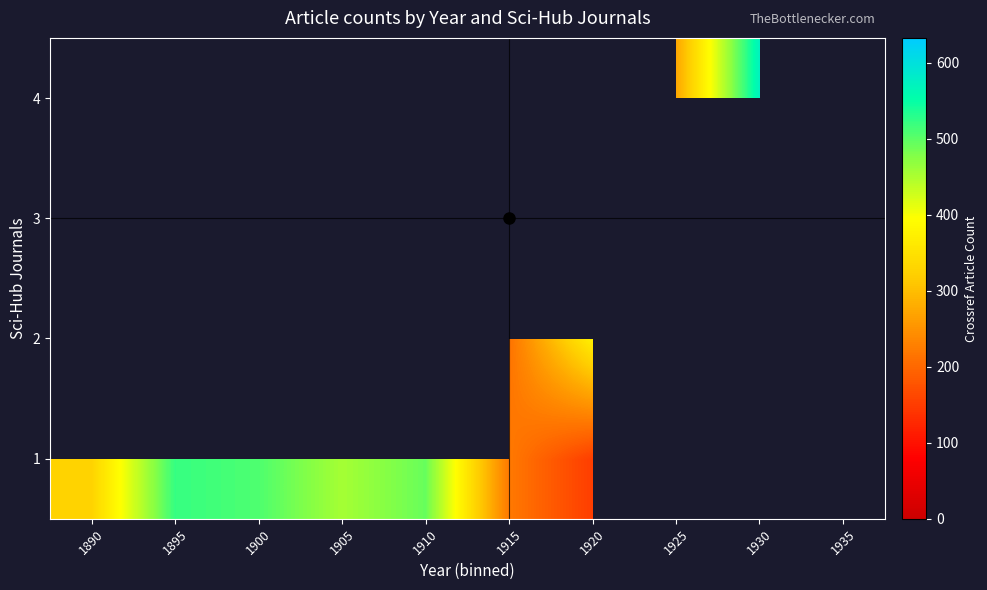

Is it true that row_0 equals 522.0 at 1895?

True